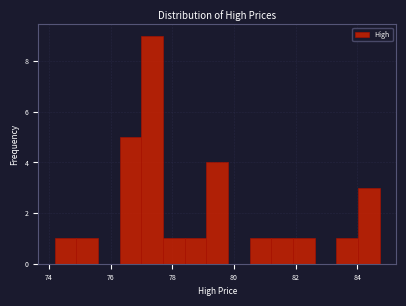

Around what value on the x-axis is the tallest bar? Give the approximate position of its centre, as read against the axis.

77.4